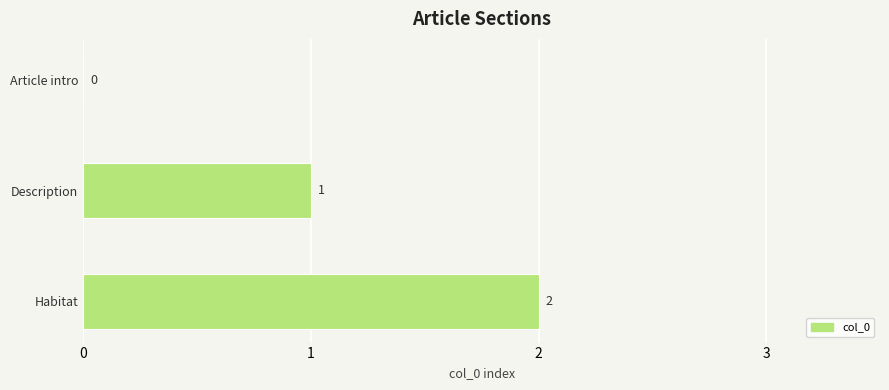

Are the bars horizontal?

Yes